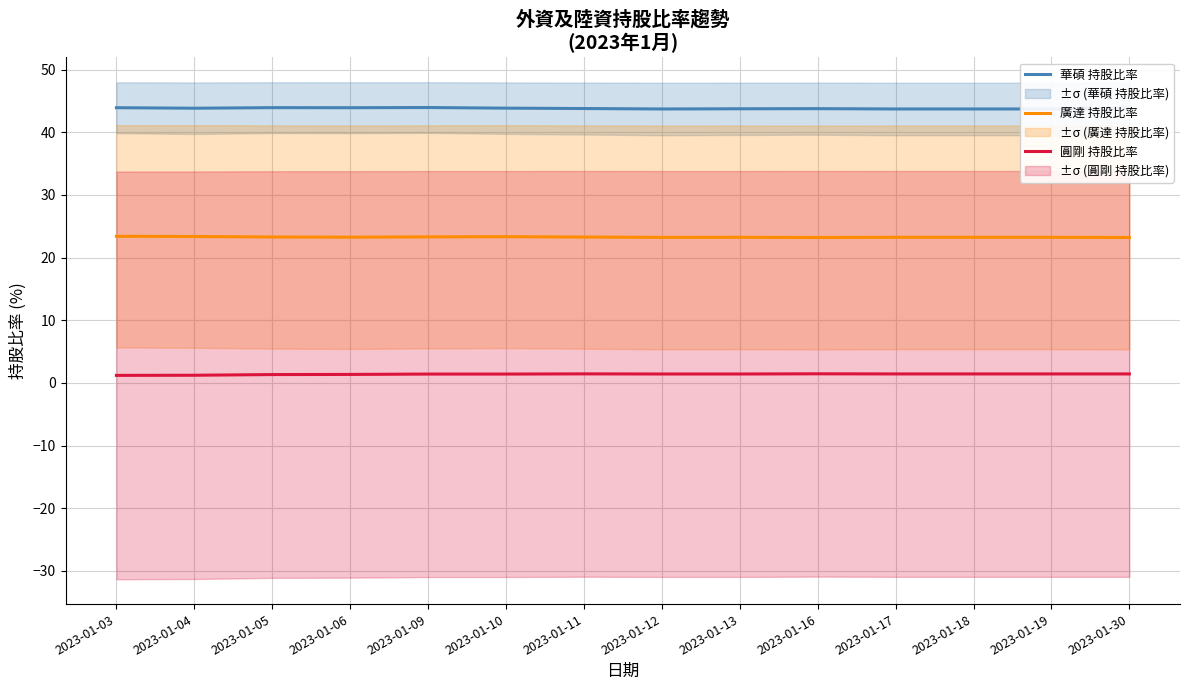

The value of 廣達 持股比率 at 2023-01-18 is 12.3. True or false?

False